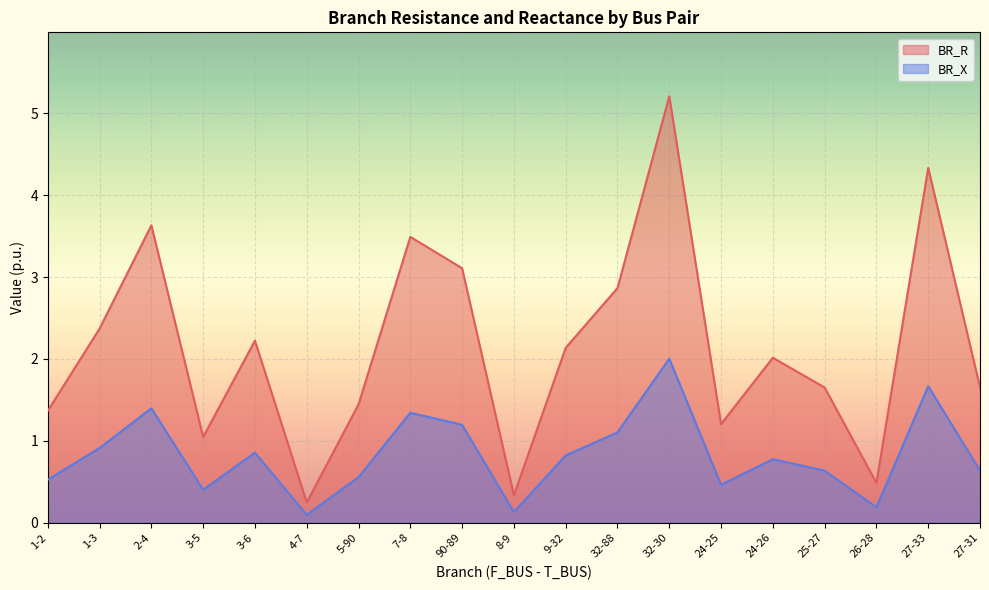

Rank the series at 24-25 from lowest to highest value.

BR_X, BR_R